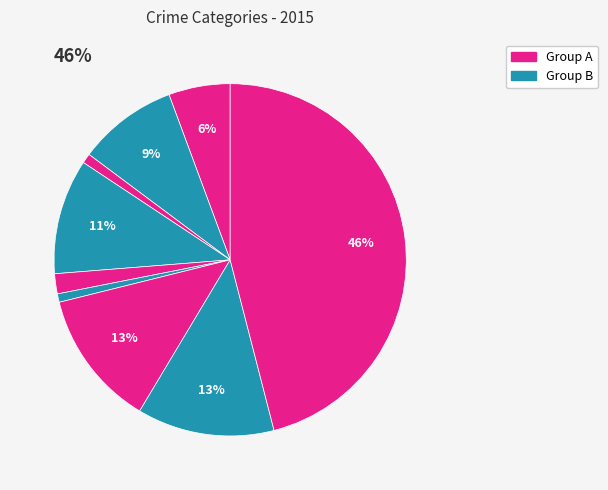

Count the number of slices in the pie.

9